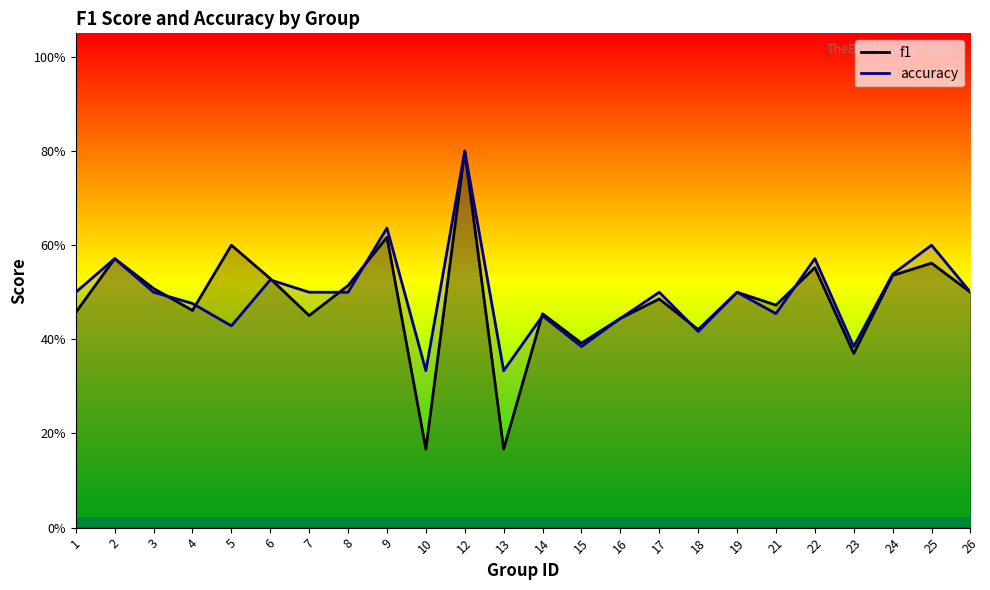

Which category has the highest value in the accuracy series?

12